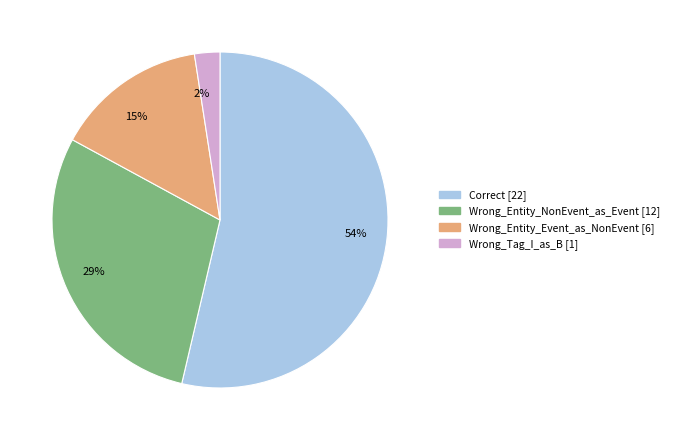

Which has a higher value, 15% or 2%?

15%